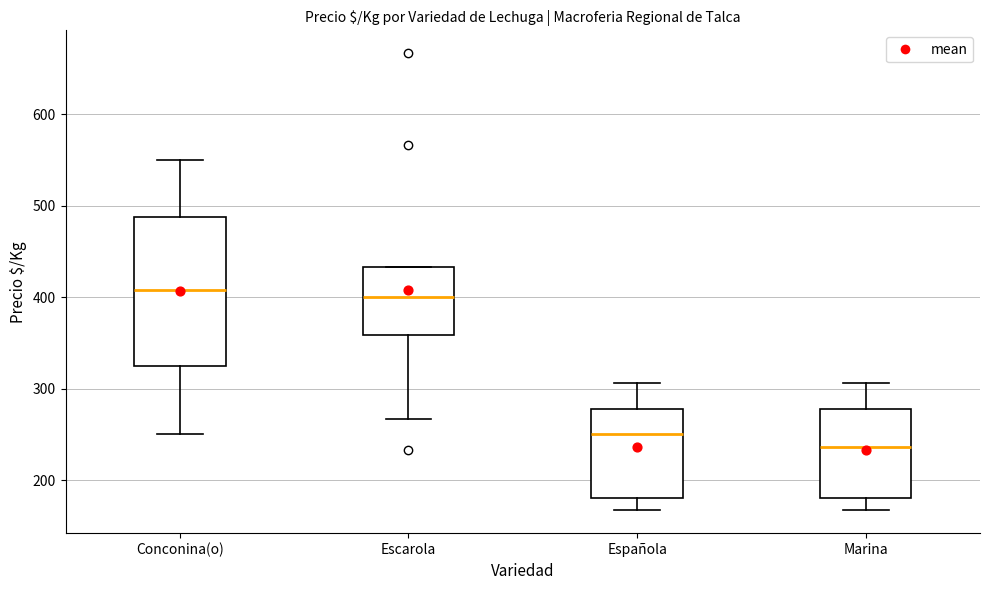

Reading left to right, transcribe this box plot: for each box, give where its median line is, the range the box spans, and where its two whiskers end, as read against the y-axis. The values are not printed on the chart, so give them approximately, as read against the axis.

Conconina(o): median 410, box 330 to 490, whiskers 250 to 550
Escarola: median 400, box 360 to 430, whiskers 270 to 430
Española: median 250, box 180 to 280, whiskers 170 to 310
Marina: median 240, box 180 to 280, whiskers 170 to 310